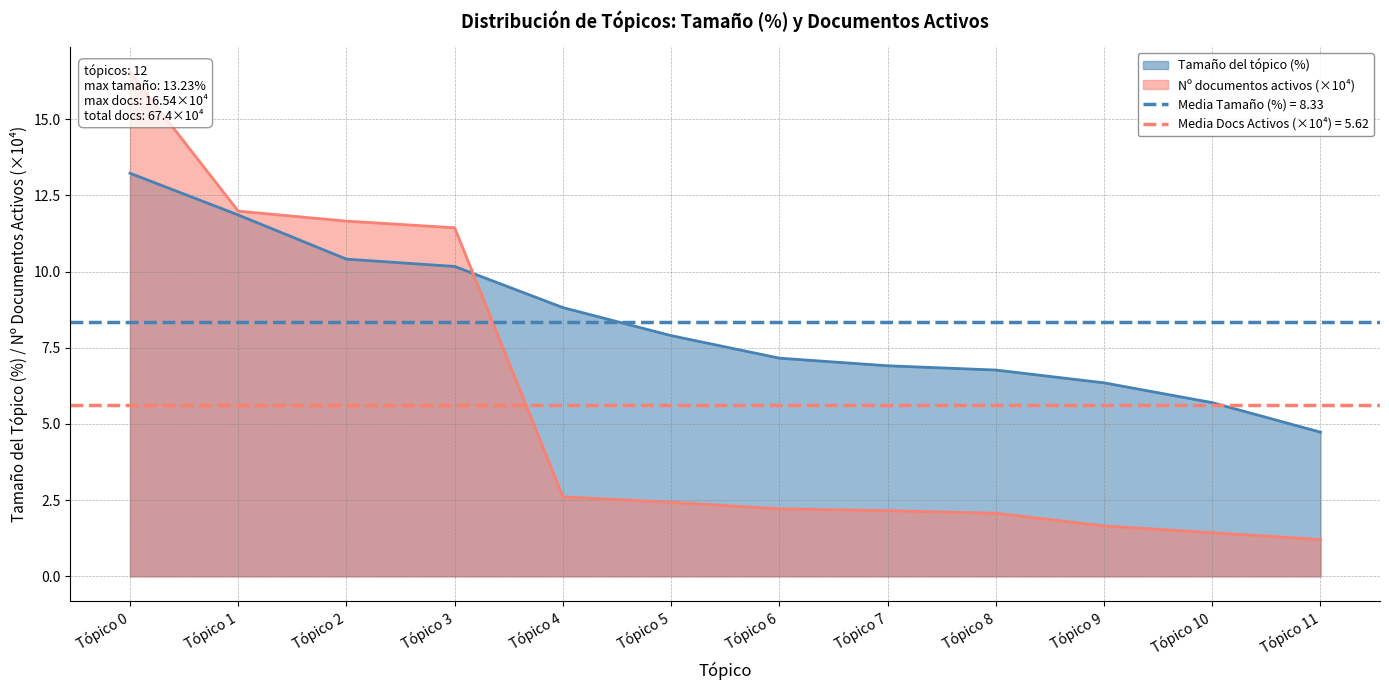

What value does the Nº documentos activos (×10⁴) series have at Tópico 8?

2.1